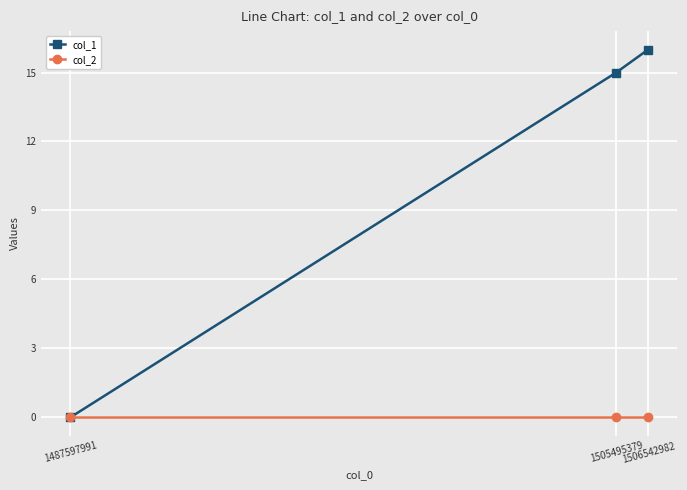

Rank the series by their average value, from highest to lowest.

col_1, col_2